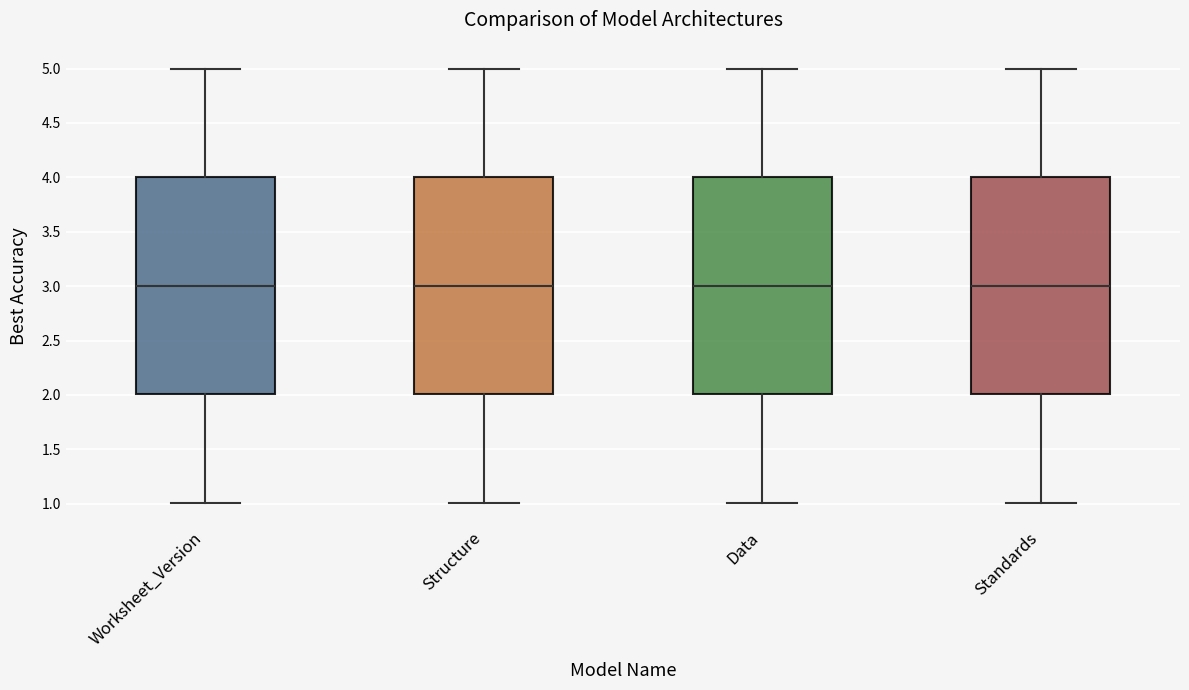

Reading left to right, read every box against the y-axis: the position of its median line, the range the box covers, and the ends of its whiskers. The values are not printed on the chart, so give them approximately, as read against the axis.

Worksheet_Version: median 3, box 2 to 4, whiskers 1 to 5
Structure: median 3, box 2 to 4, whiskers 1 to 5
Data: median 3, box 2 to 4, whiskers 1 to 5
Standards: median 3, box 2 to 4, whiskers 1 to 5